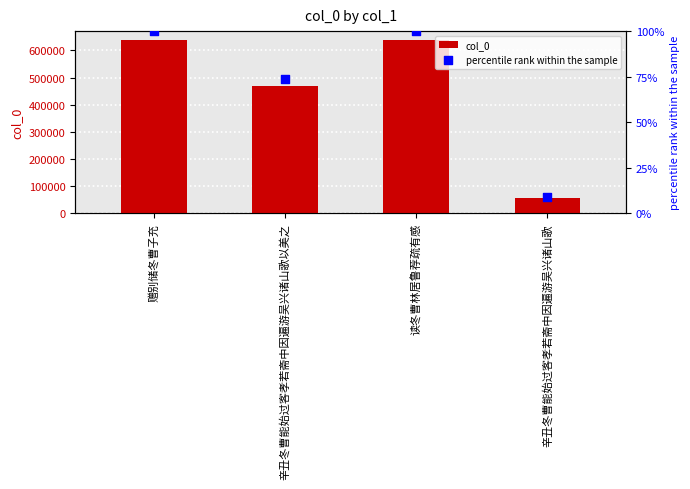

What is the total value across all series at 辛丑冬曹能始过客孝若斋中因遍游吴兴诸山歌以美之?

470048.5